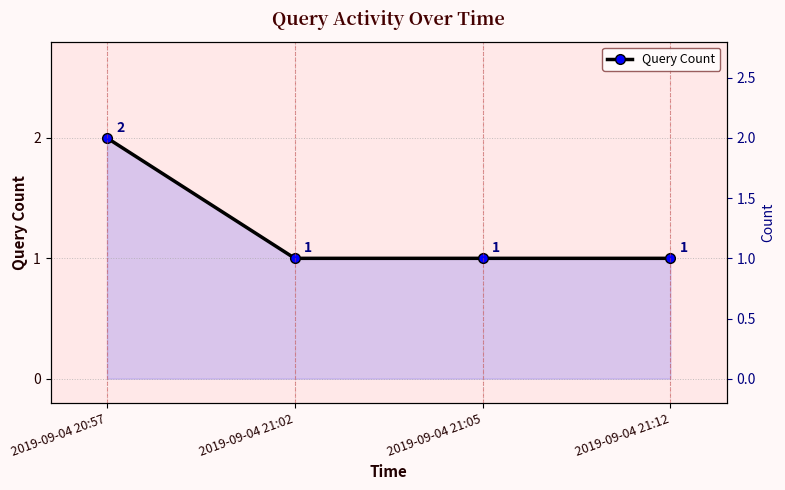

The value at 2019-09-04 21:05 is 2. True or false?

False